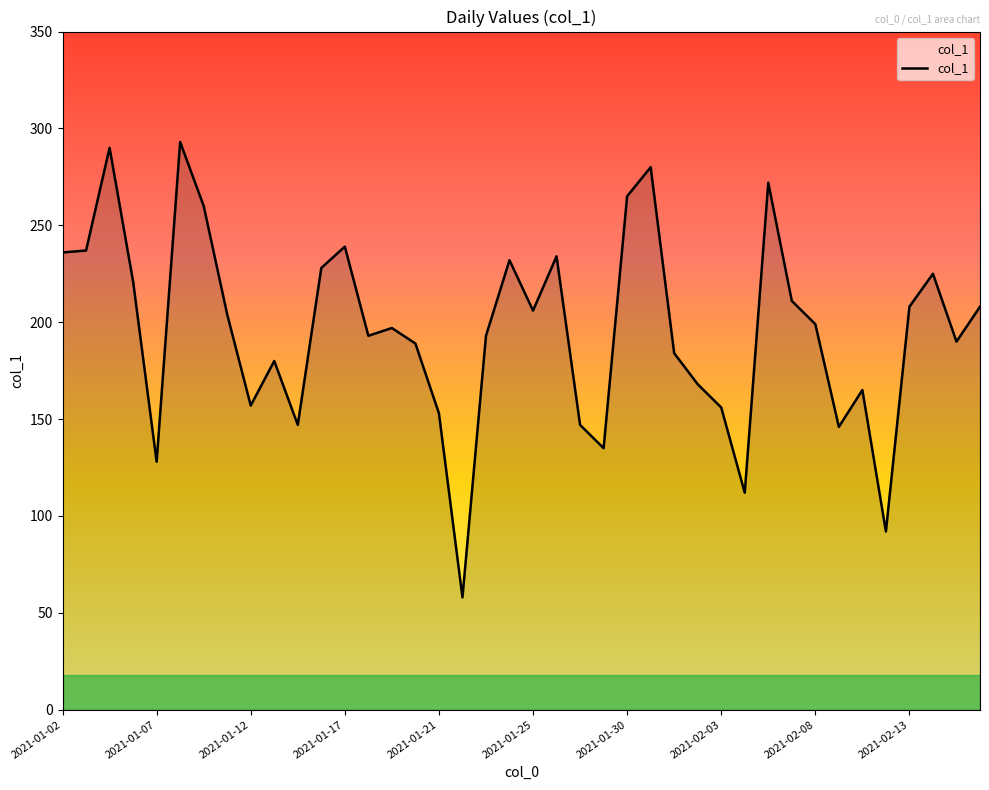

What is the difference between the second highest and minimum values?

232